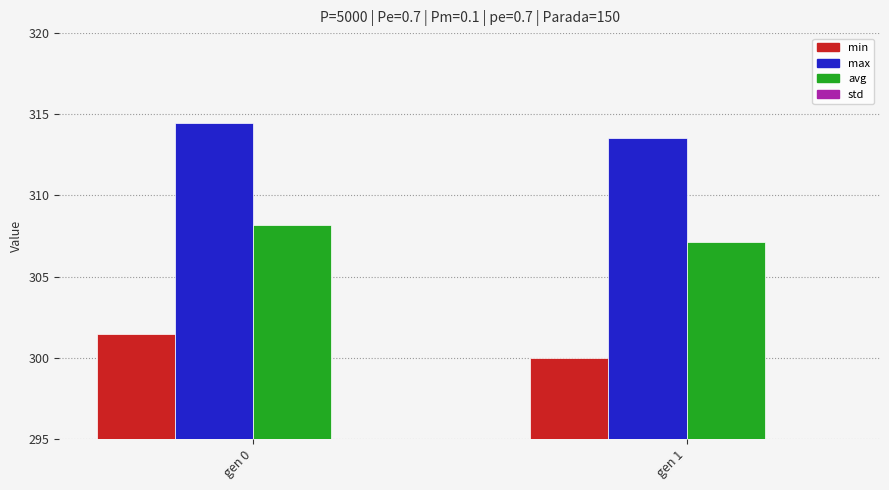

Where is min nearest to the value 300?

gen 1